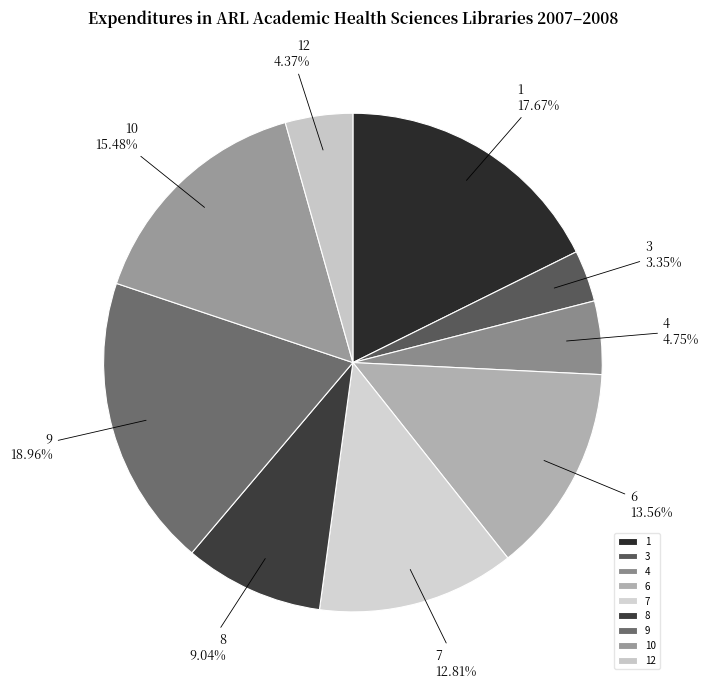

Is the sum of 3 and 8 greater than half?

No